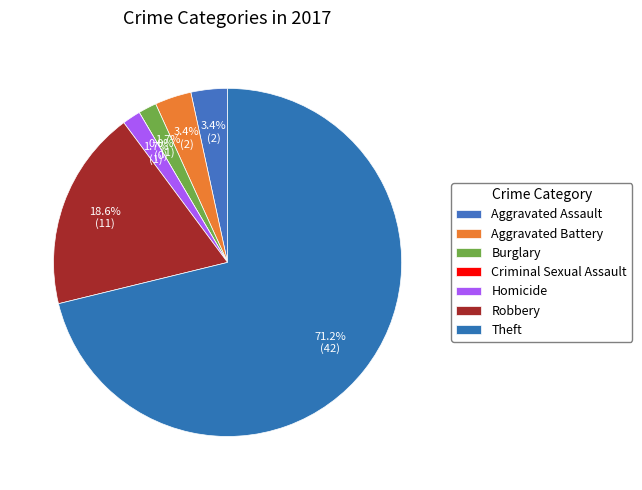

To the nearest percent, what percentage of the pie is Theft?

71%